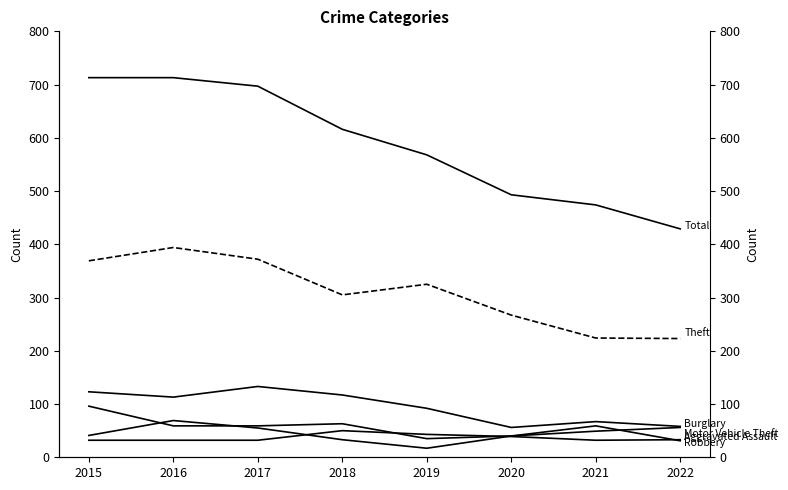

Reading left to right, list all the values displayed in this chart.

Theft: 369	394	372	305	325	267	224	223
Total: 713	713	697	616	568	493	474	429
Burglary: 123	113	133	117	92	56	67	58
Motor Vehicle Theft: 96	59	59	63	35	40	49	56
Robbery: 41	69	55	33	17	40	59	31
Aggravated Assault: 32	32	32	50	43	39	32	33